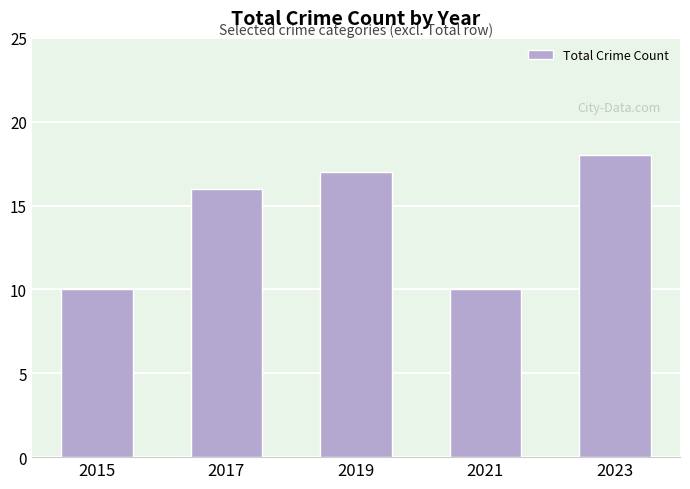

What is the sum of the values at 2015 and 2019?

27